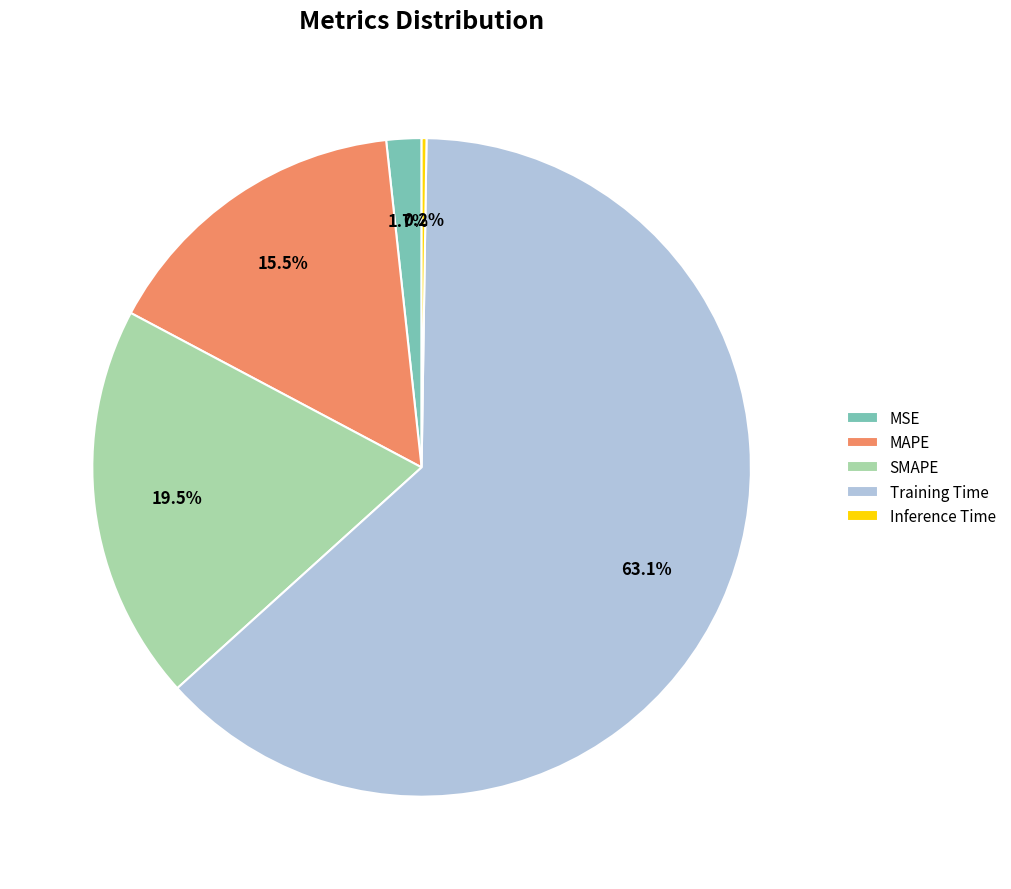

What is the ratio of the value at SMAPE to the value at Training Time?

0.3